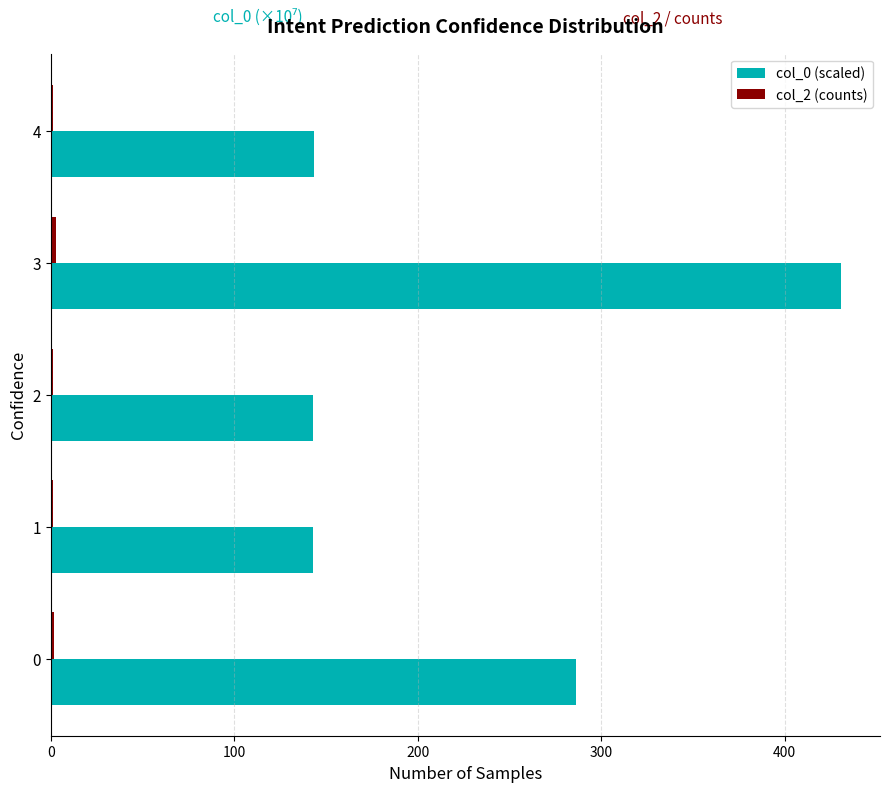

What is the greatest value displayed?

430.4